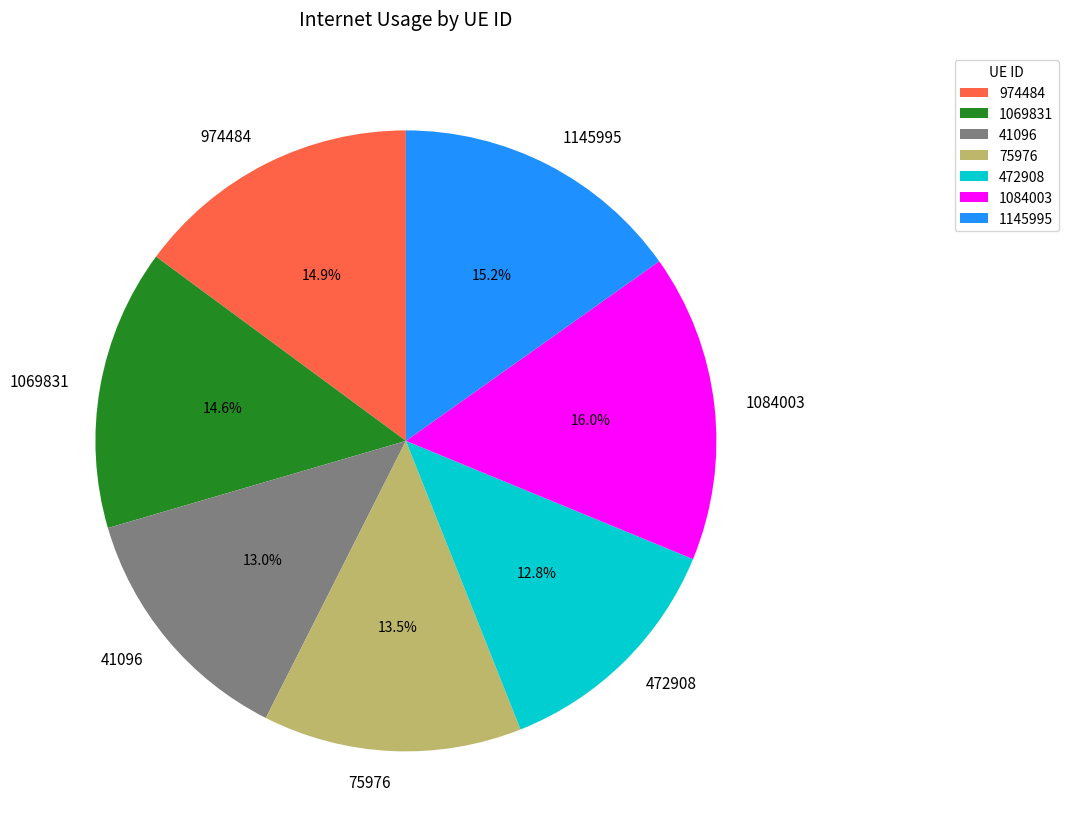

Is 472908 the majority of the pie?

No